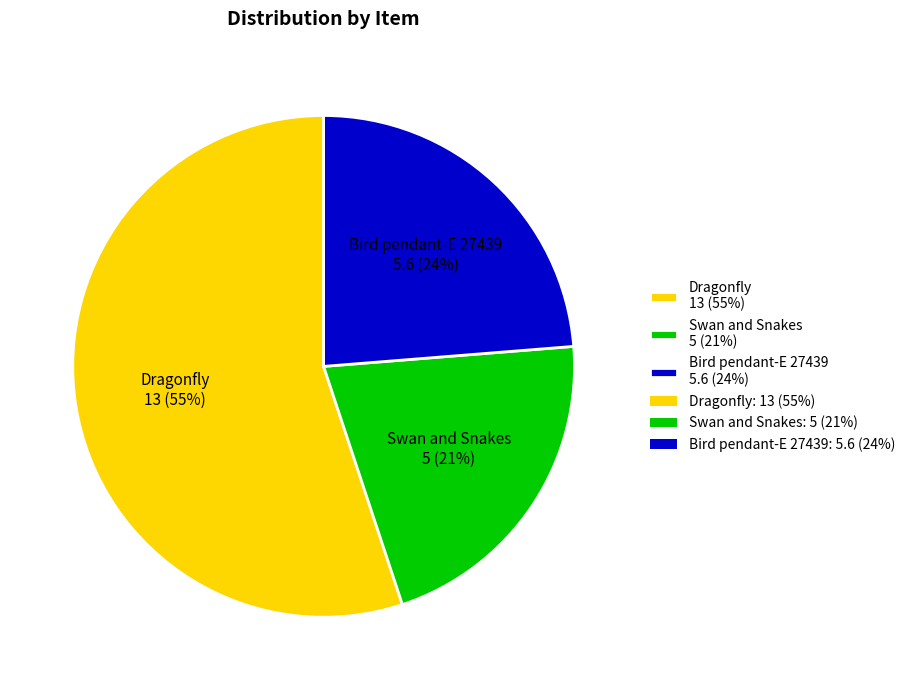

To the nearest percent, what portion does Swan and Snakes represent?

21%